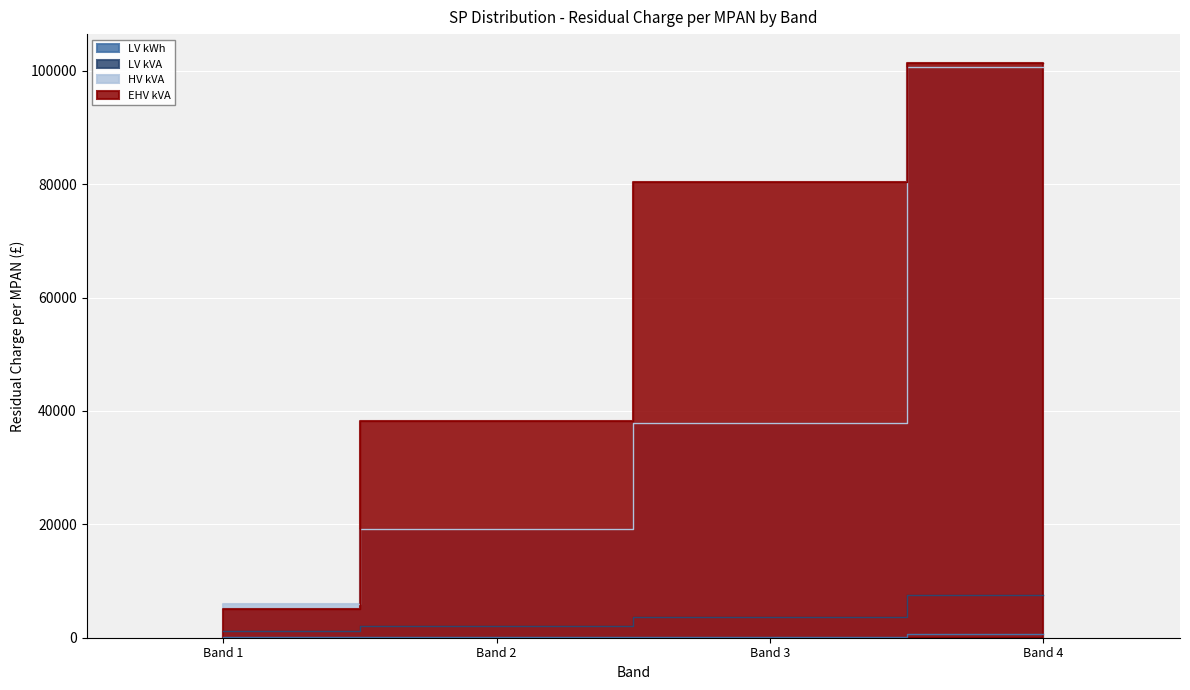

At Band 1, list the series in order from largest to smallest.

HV kVA, EHV kVA, LV kVA, LV kWh